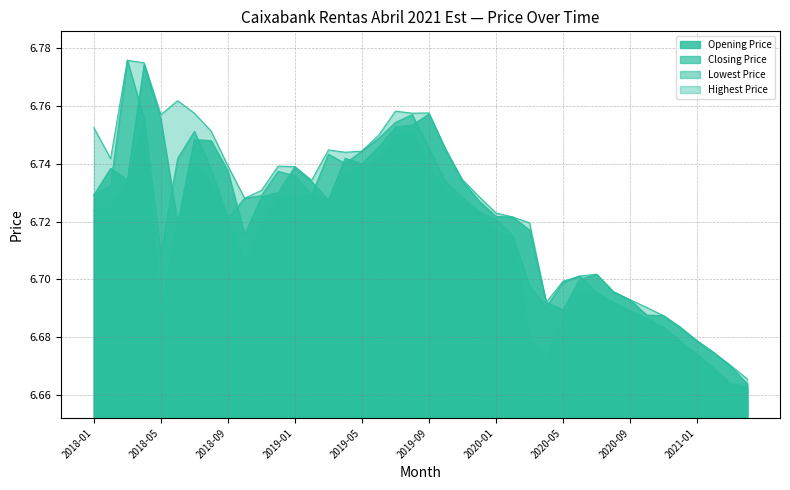

The Opening Price series shows 9.8 at 2019-08. True or false?

False